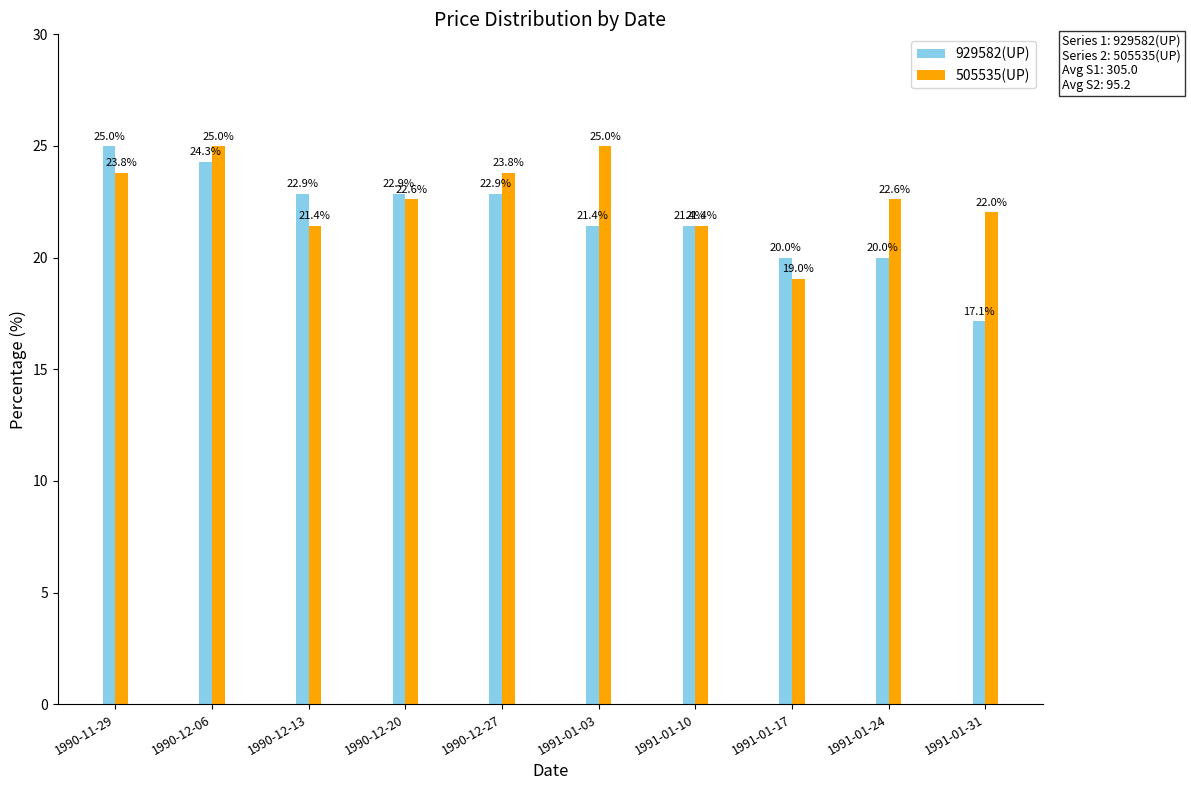

Read the 929582(UP) value at 1990-12-20.

22.9